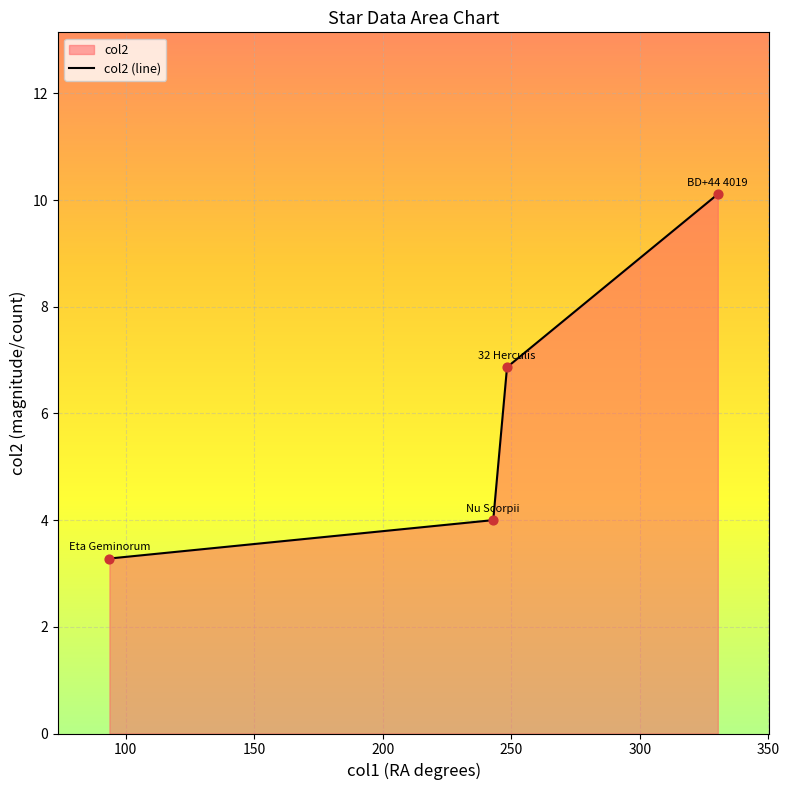

What is the maximum value shown in the chart?

10.1